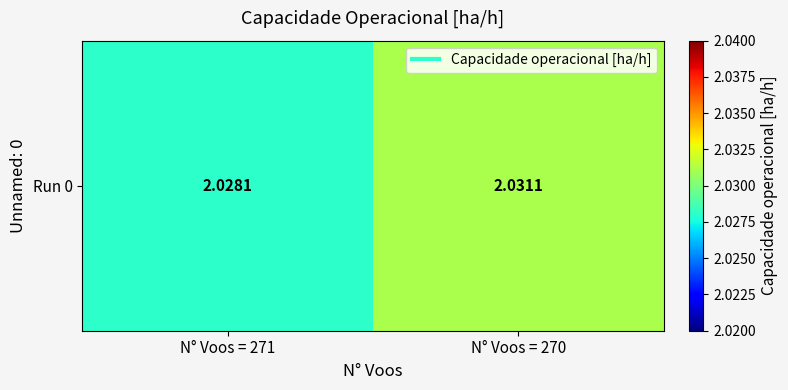

List the labels in order of value, smallest first.

N° Voos = 271, N° Voos = 270